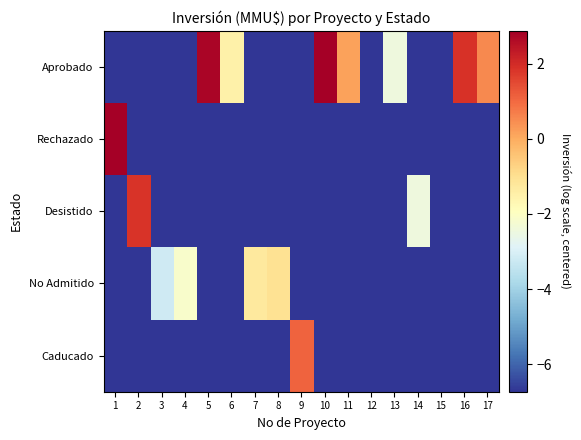

At which category is the sum across all series the highest?

1